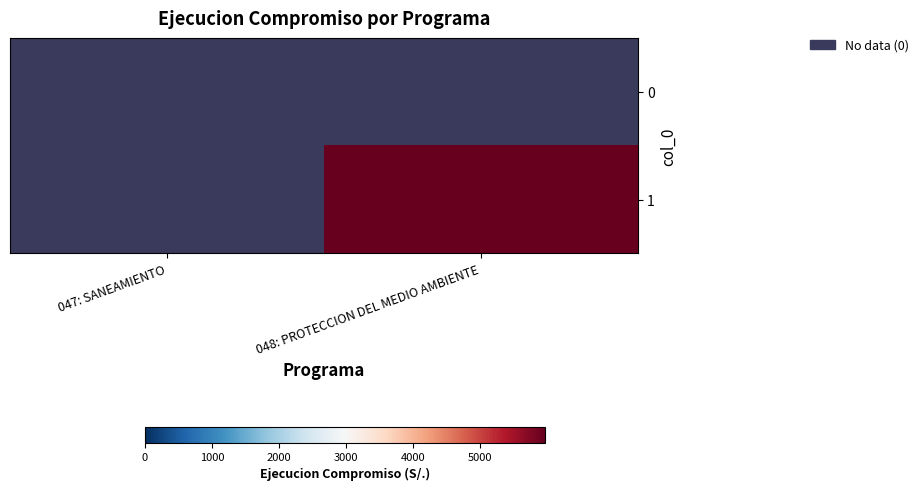

How many categories are shown in the chart?

2